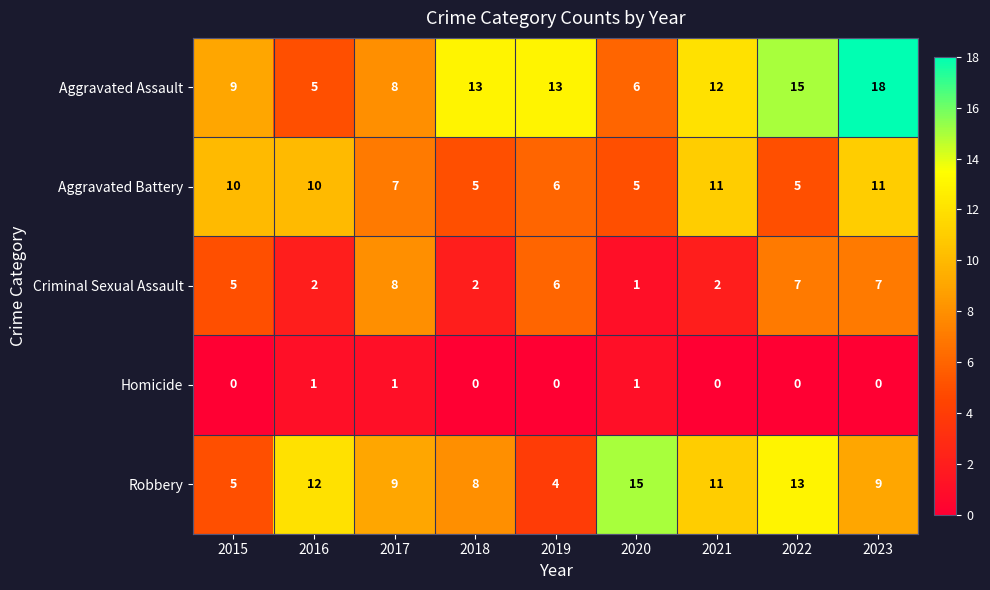

True or false: Aggravated Battery has a value of 10 at 2015.

True